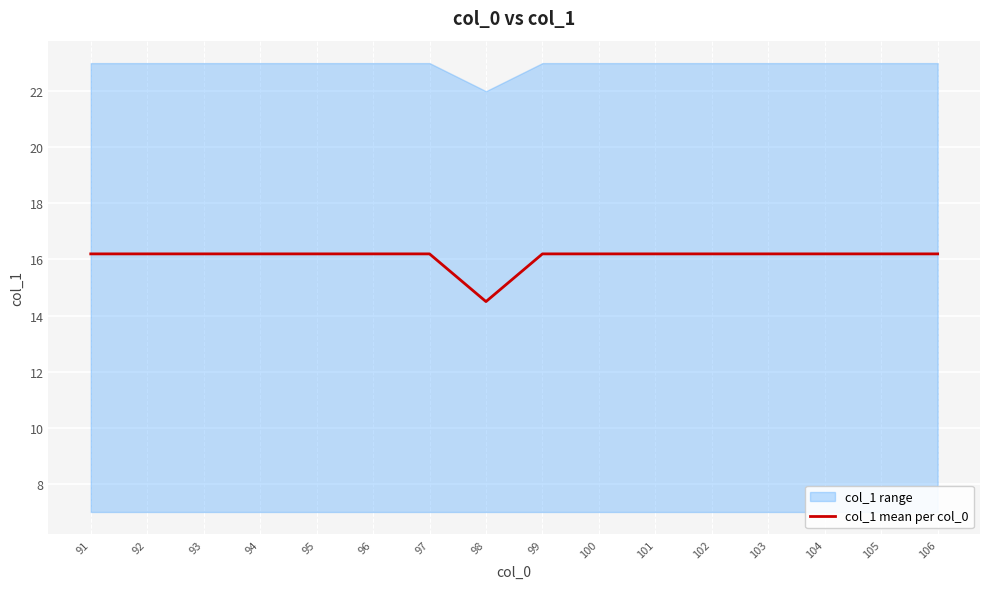

How many values are below 16?

1